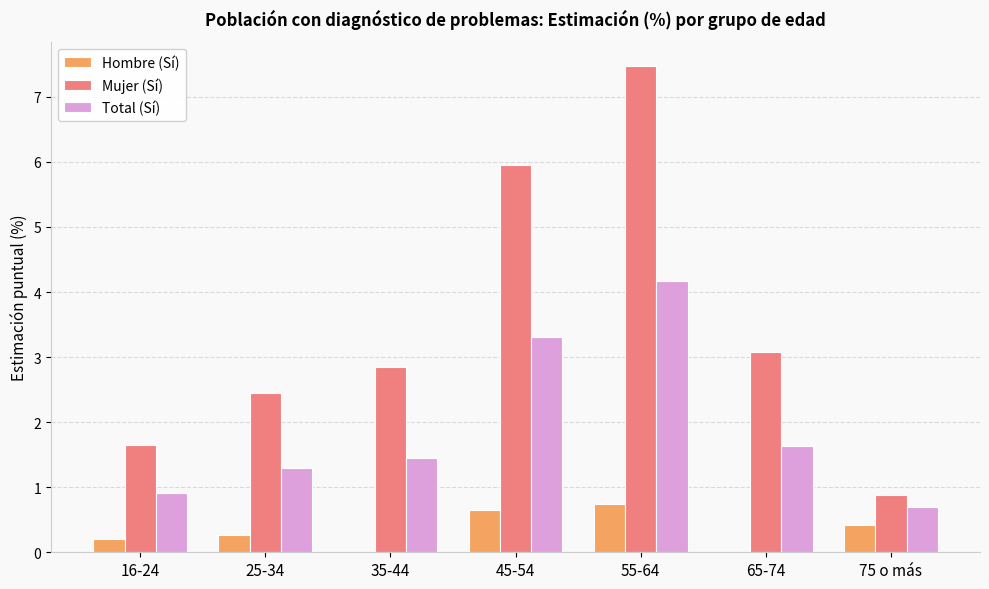

Between 25-34 and 45-54, which series saw the biggest shift?

Mujer (Sí)